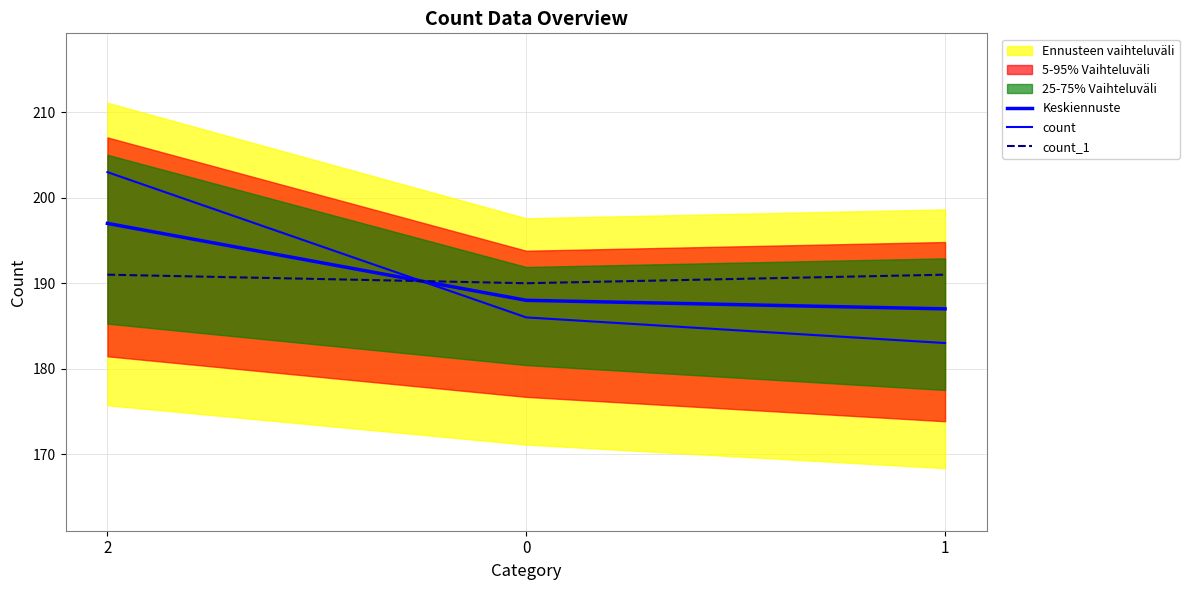

What is the minimum value shown in the chart?

183